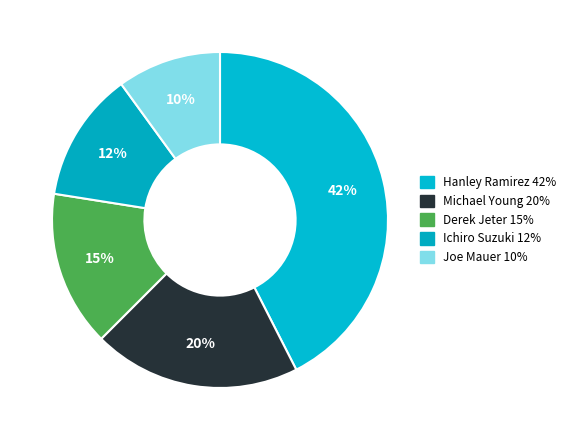

What is the smallest slice in the pie chart?

Joe Mauer